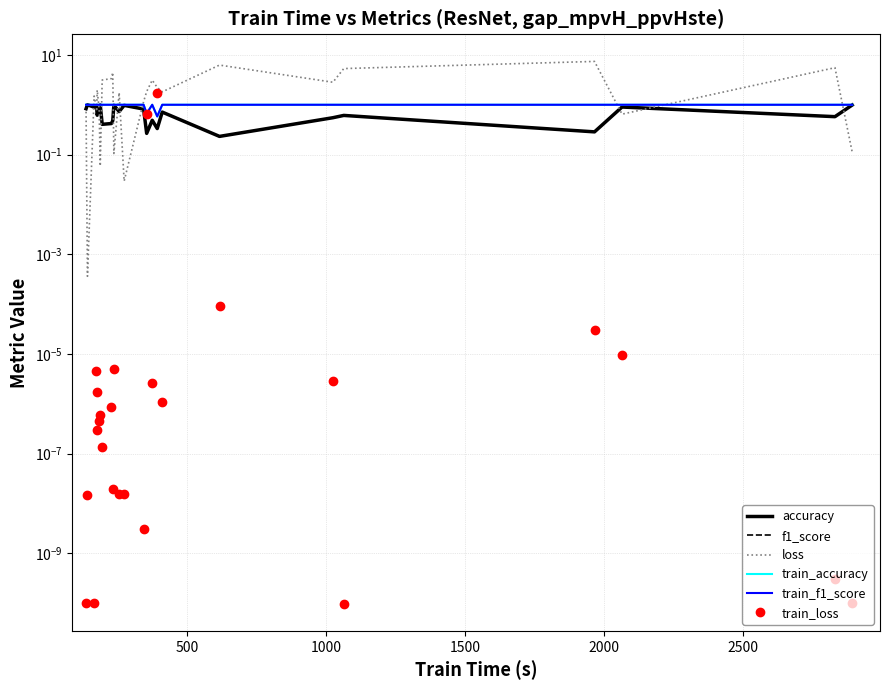

How many interior local peaks does the train_loss series have?

9